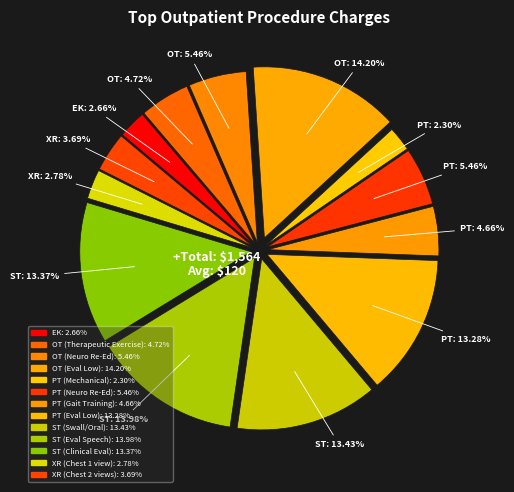

Rank the categories by value from lowest to highest.

PT (Mechanical), EK, XR (Chest 1 view), XR (Chest 2 views), PT (Gait Training), OT (Therapeutic Exercise), OT (Neuro Re-Ed), PT (Neuro Re-Ed), PT (Eval Low), ST (Clinical Eval), ST (Swall/Oral), ST (Eval Speech), OT (Eval Low)